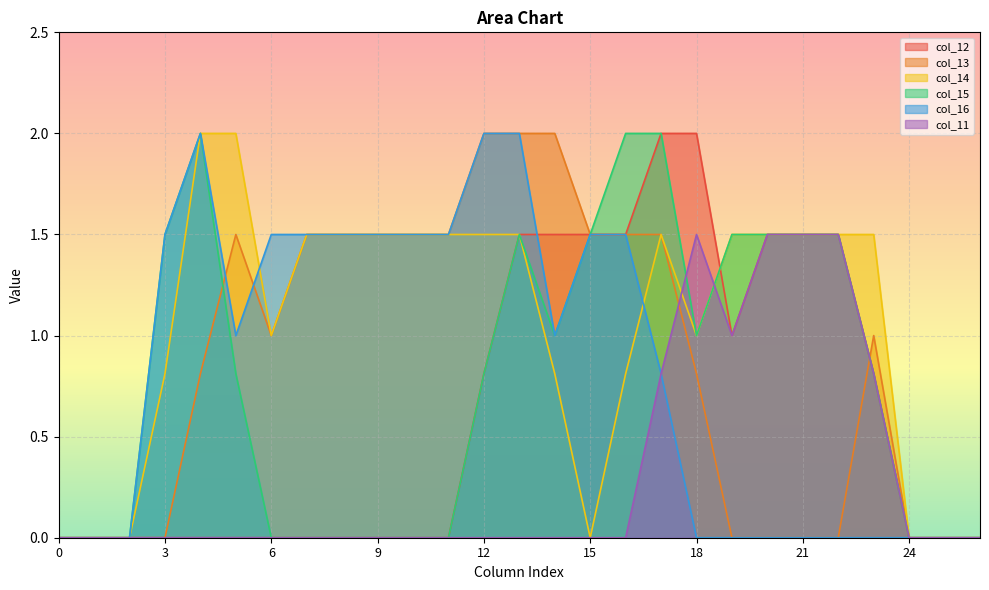

Which series has the largest range (max minus min)?

col_12